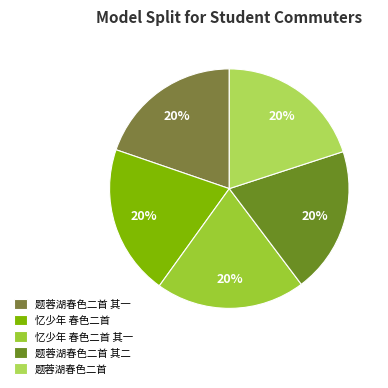

Is 题蓉湖春色二首 其一 the majority of the pie?

No